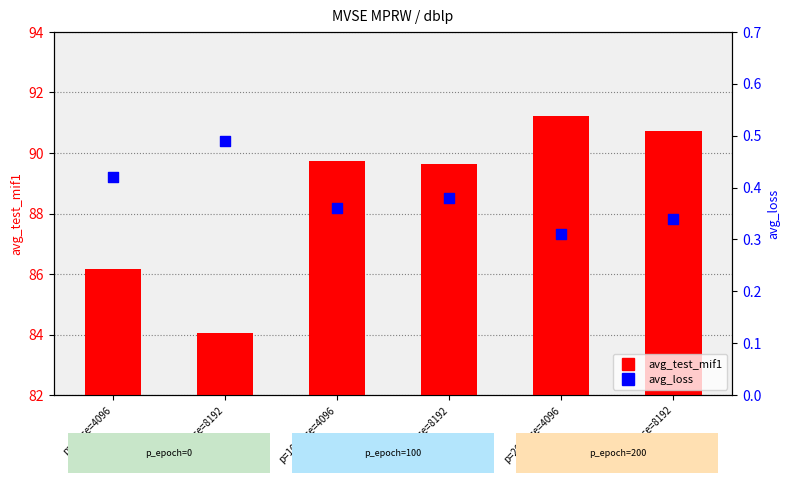

What are all the series names shown in the legend?

avg_test_mif1, avg_loss